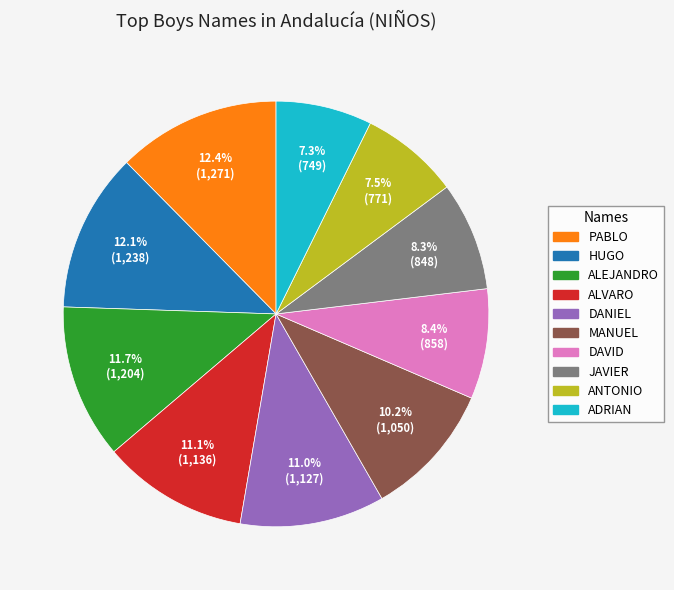

Is the sum of JAVIER and ADRIAN greater than half?

No